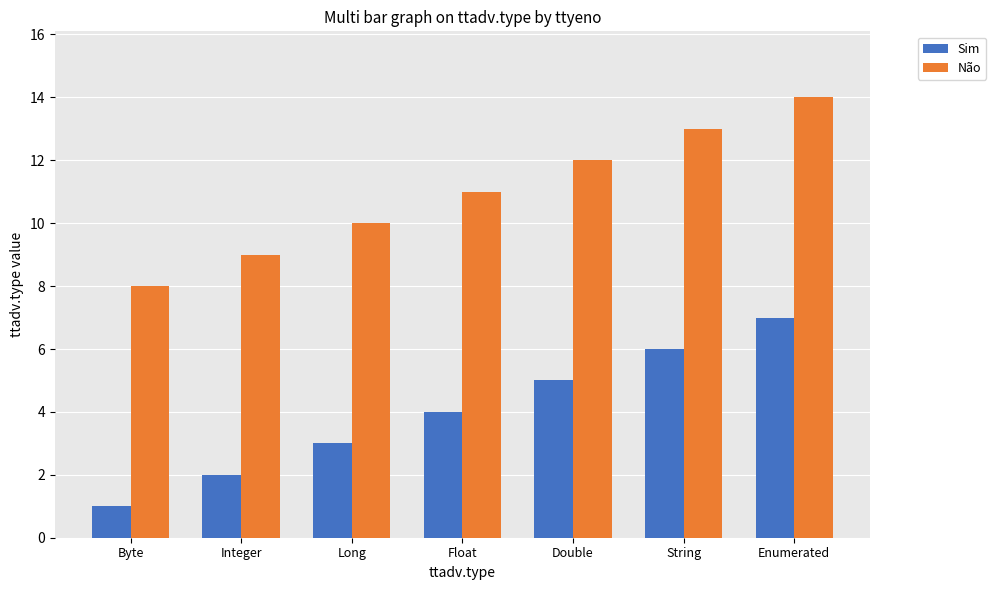

What is the greatest value displayed?

14